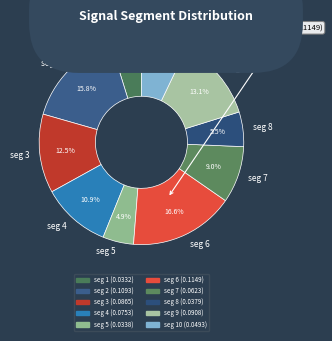

How many slices are in this pie chart?

10